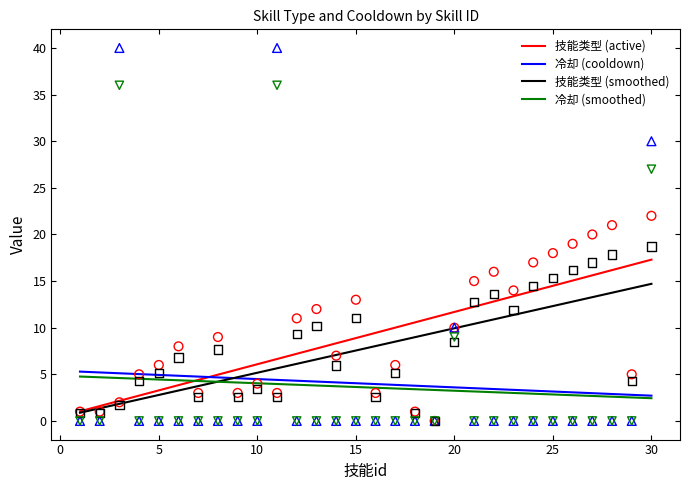

Which series has the widest spread of Y values?

cool